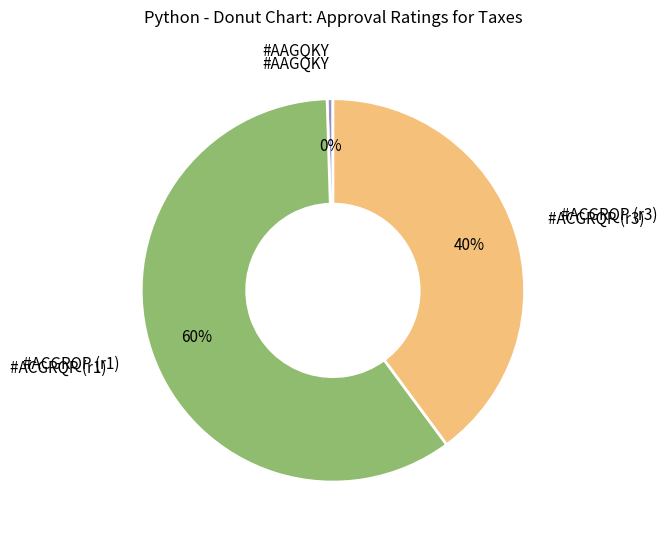

To the nearest percent, what is the average slice percentage?

33%